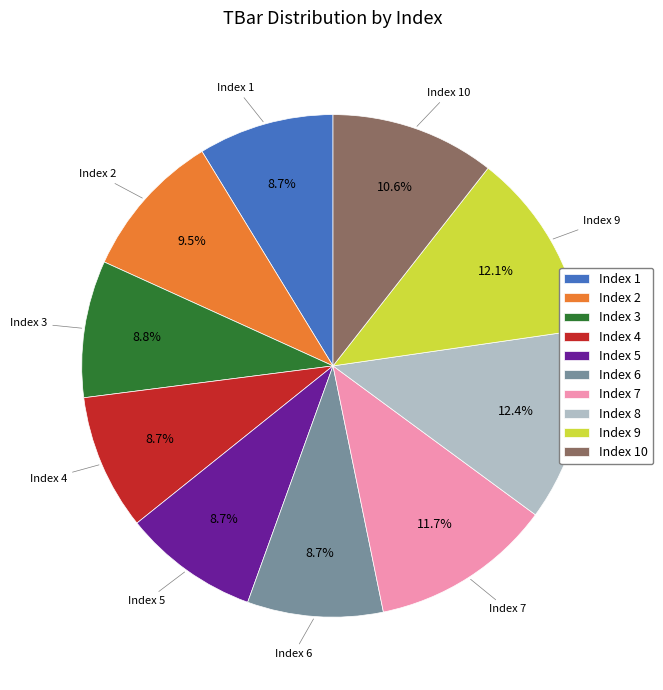

Do Index 1 and Index 3 together represent more than half of the pie?

No